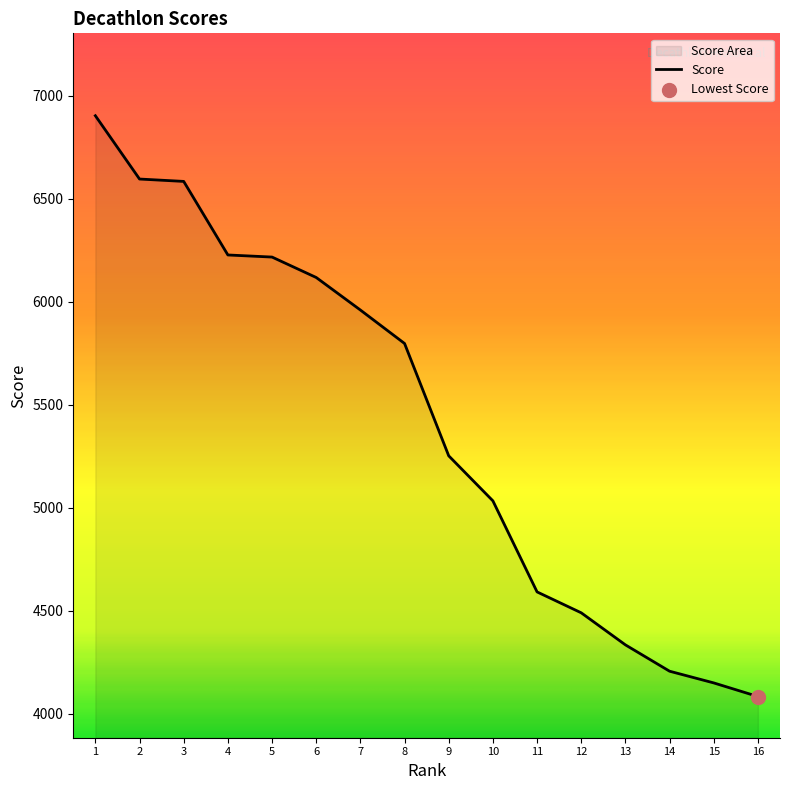

What is the change in value from 5 to 7?

-257.1